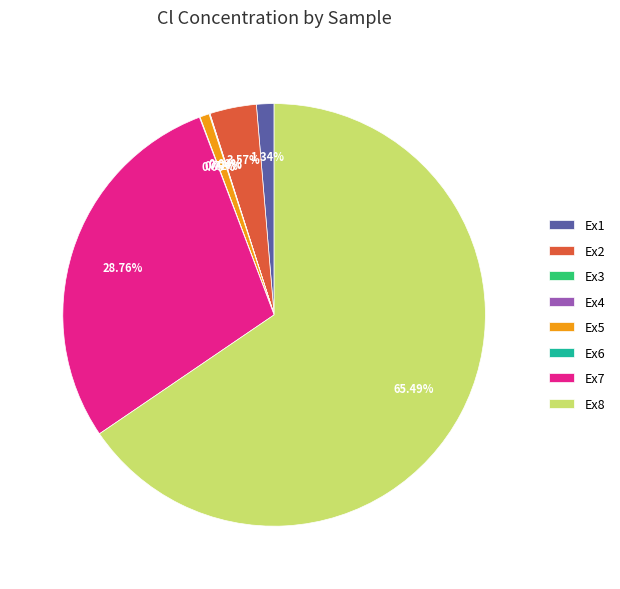

What is the largest slice in the pie chart?

Ex8